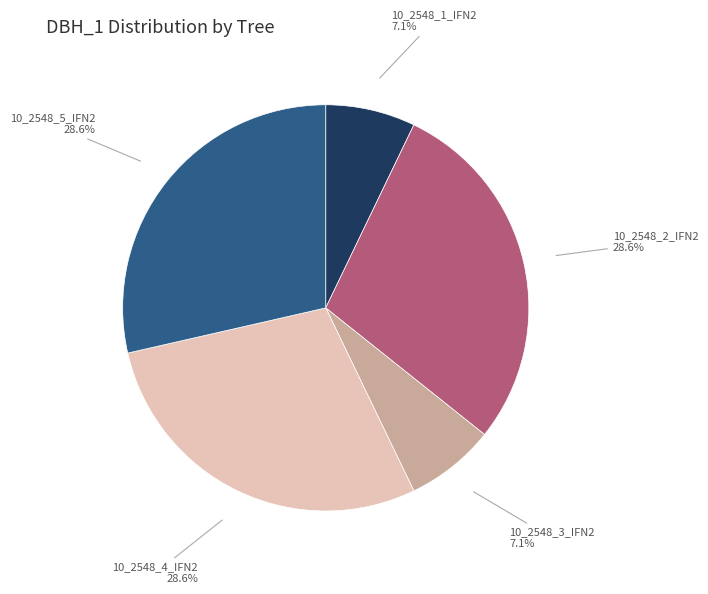

Between 10_2548_5_IFN2 and 10_2548_3_IFN2, which is larger?

10_2548_5_IFN2